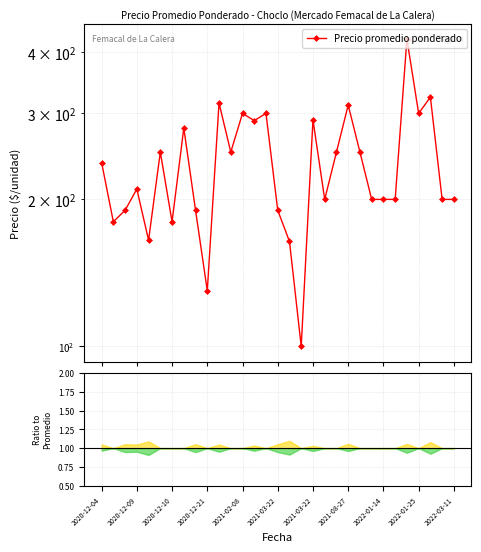

What is the maximum value shown in the chart?

426